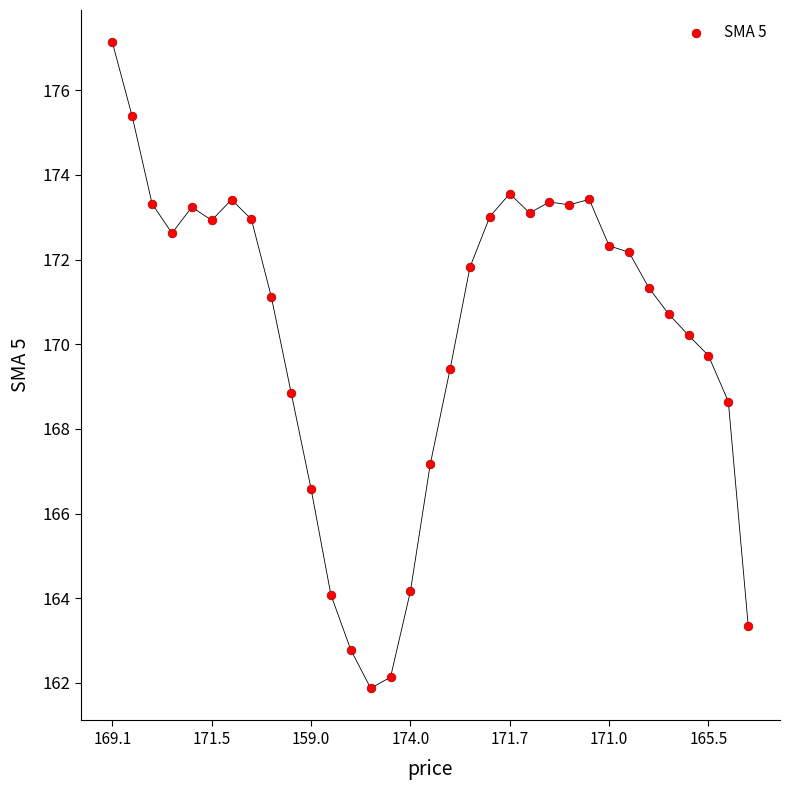

What is the range of Y values (max minus min)?

15.3